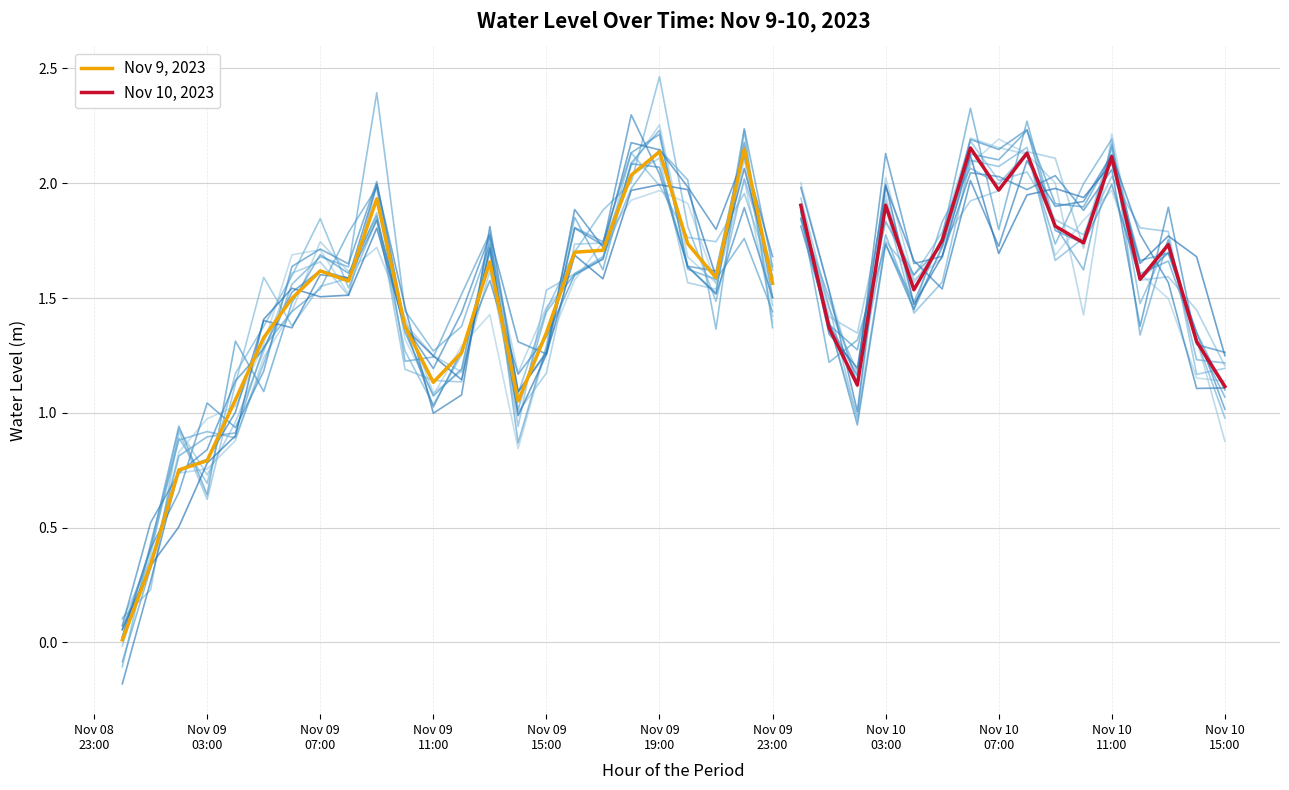

How many points are higher than both their immediate neighbors (excluding endpoints)?

11